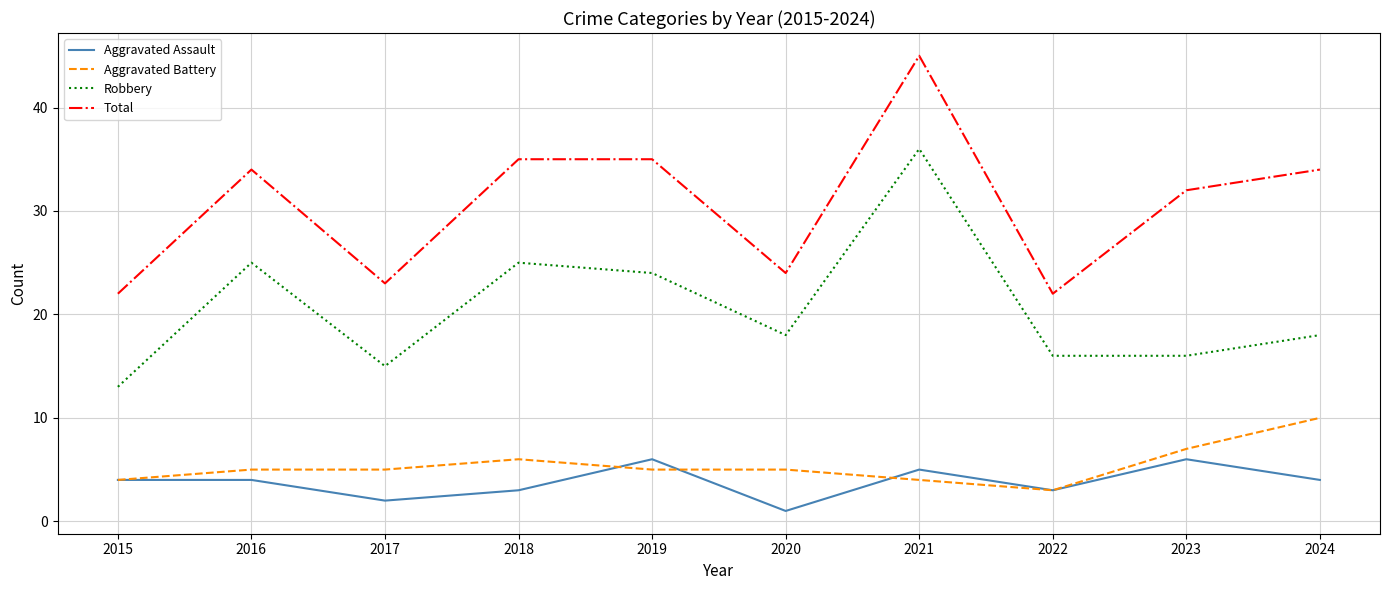

What is the difference between the maximum and minimum values in the Robbery series?

23